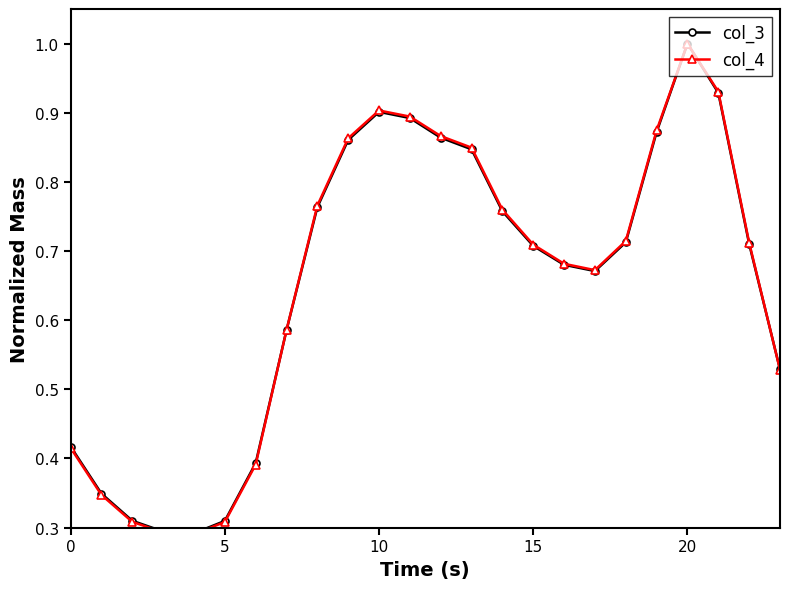

What is the label of the 3rd point from the right?

21